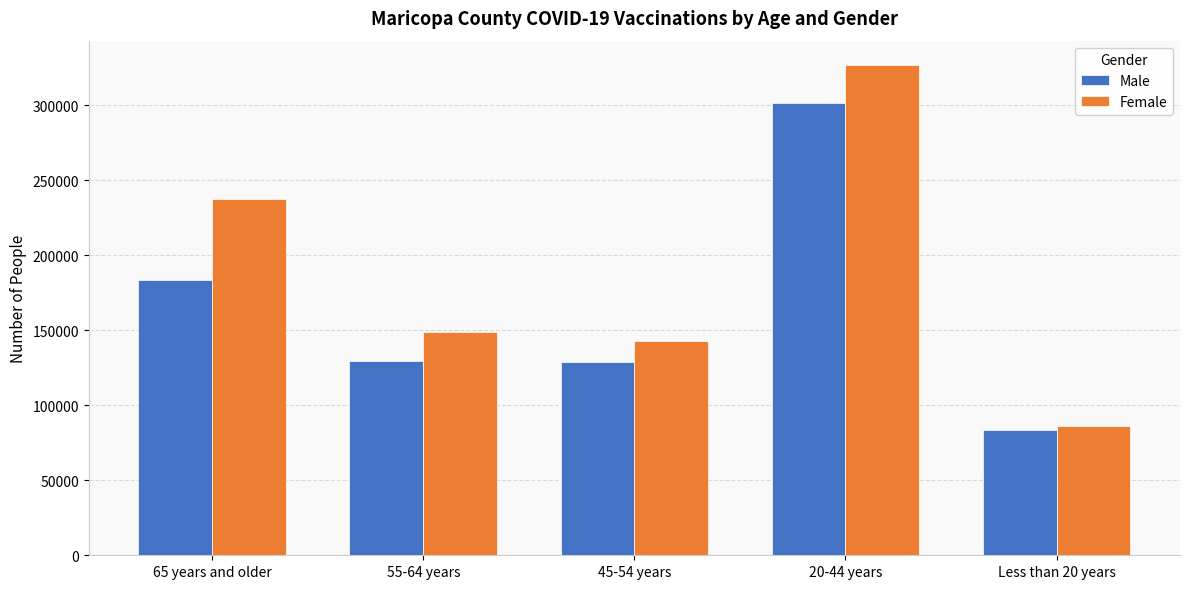

Is the value of Female at 45-54 years greater than the value of Male at Less than 20 years?

Yes